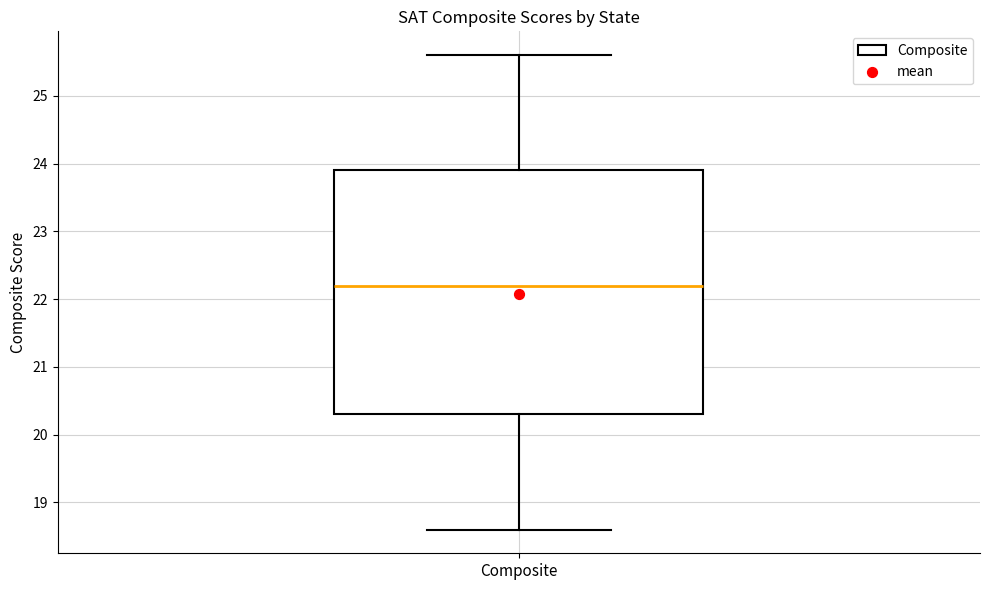

Where is the upper edge of the box for Composite on the y-axis? The values are not printed on the chart, so give them approximately, as read against the axis.

23.9